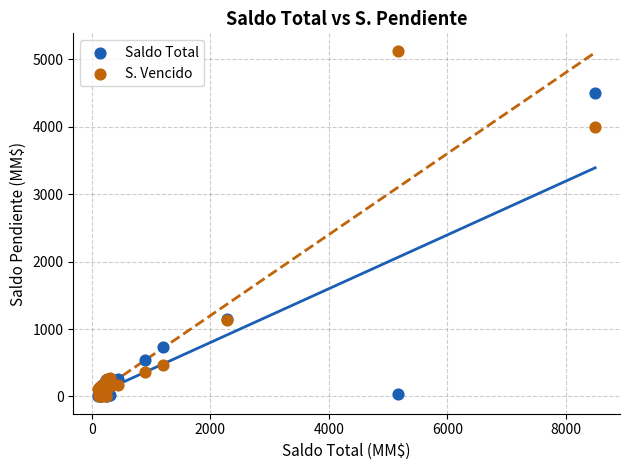

Which series has the largest Y range (max minus min)?

S. Vencido